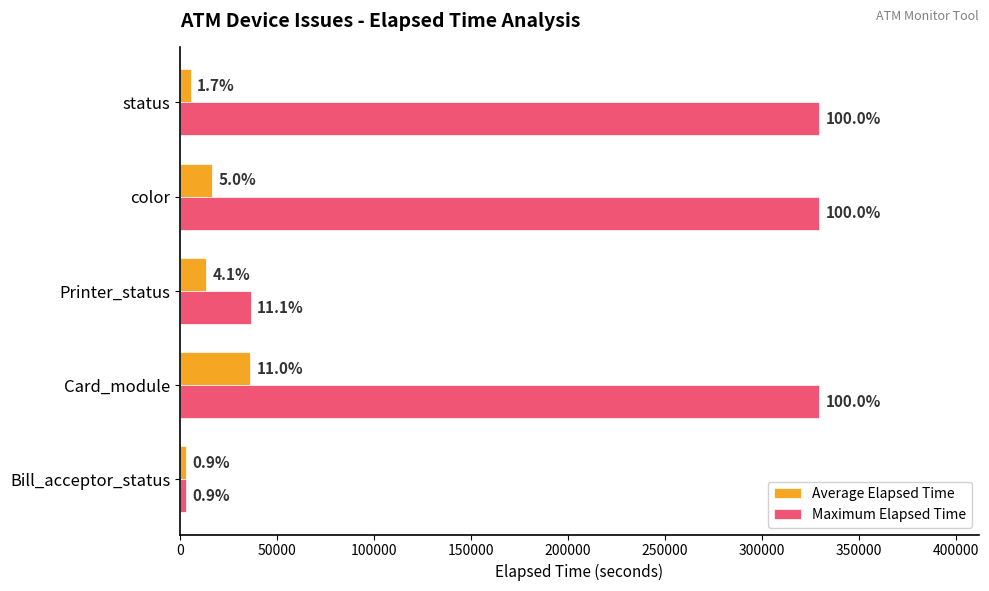

What is the difference between the maximum and minimum values in the Average Elapsed Time series?

33155